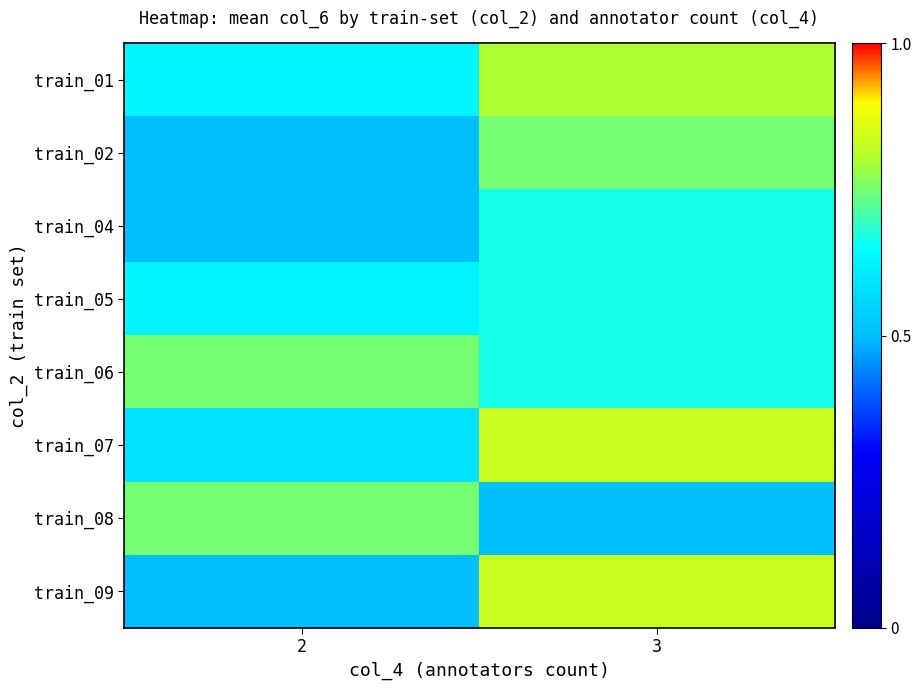

Which has a higher value, 2 or 3?

3